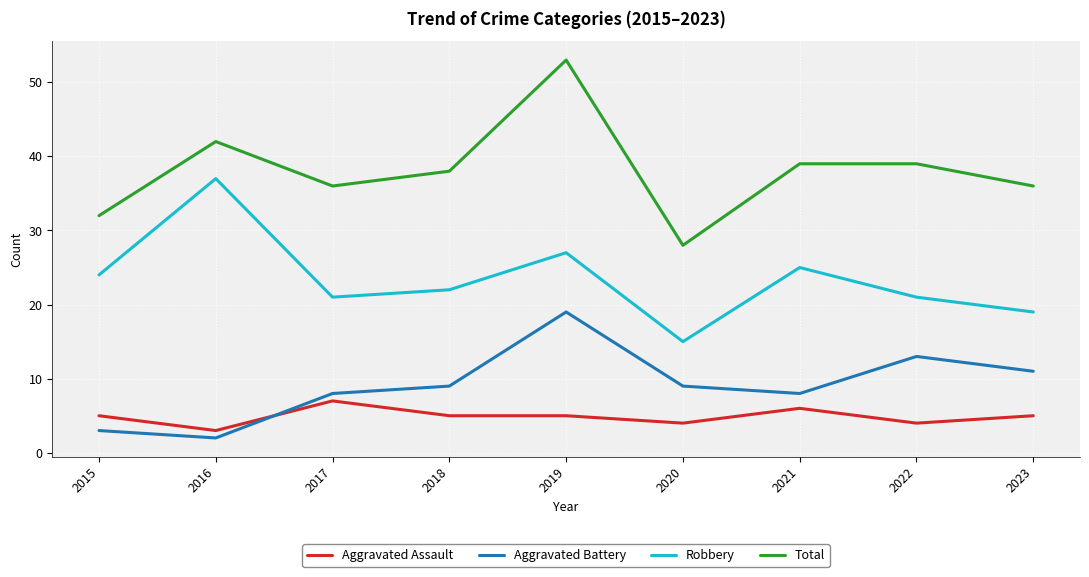

What is the sum of the Aggravated Battery values at 2021 and 2019?

27